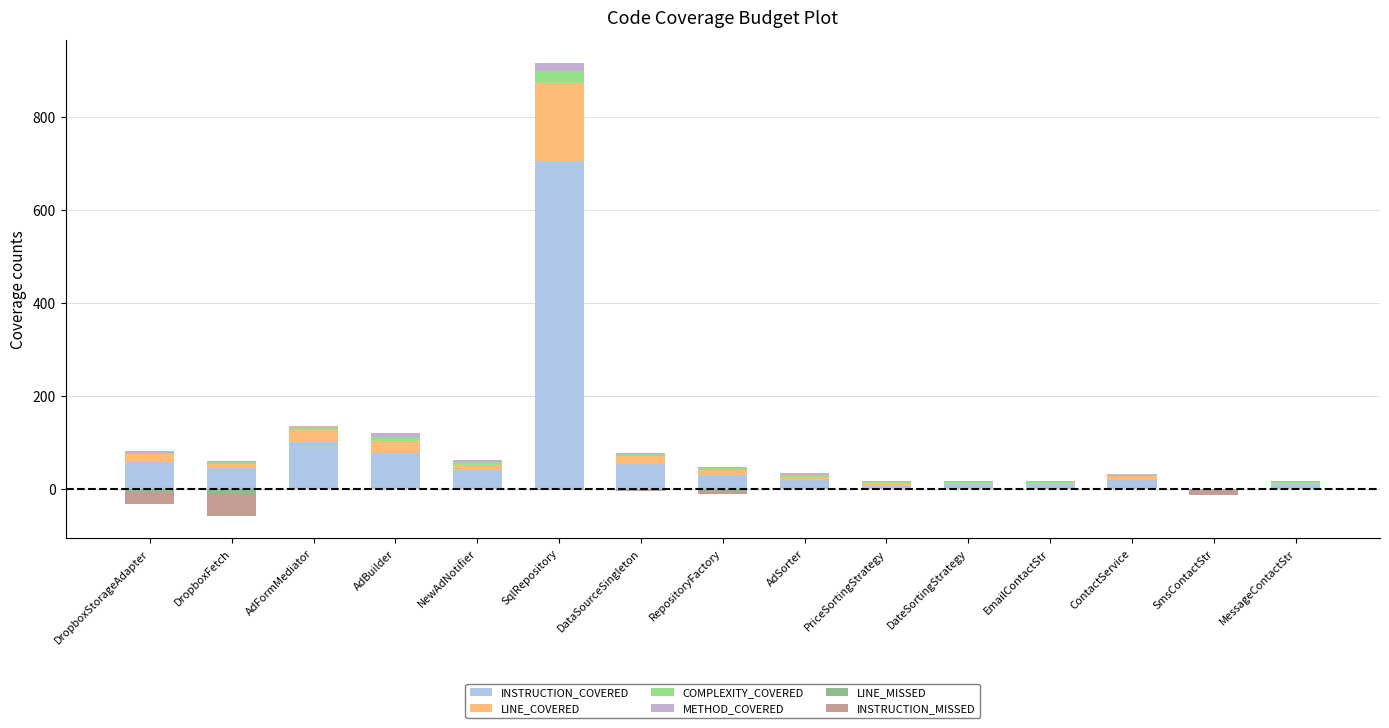

How many bars are there in total?

90